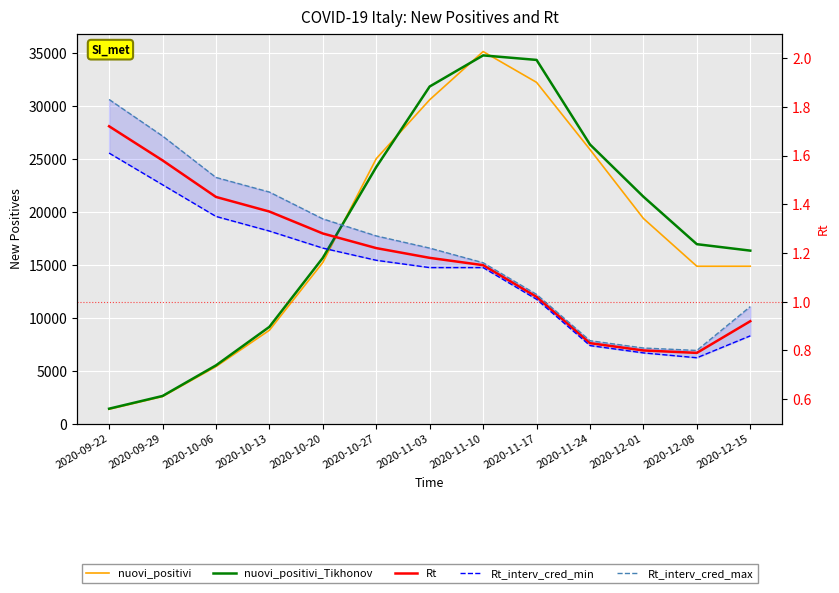

What is the sum of all nuovi_positivi values?

230992.0